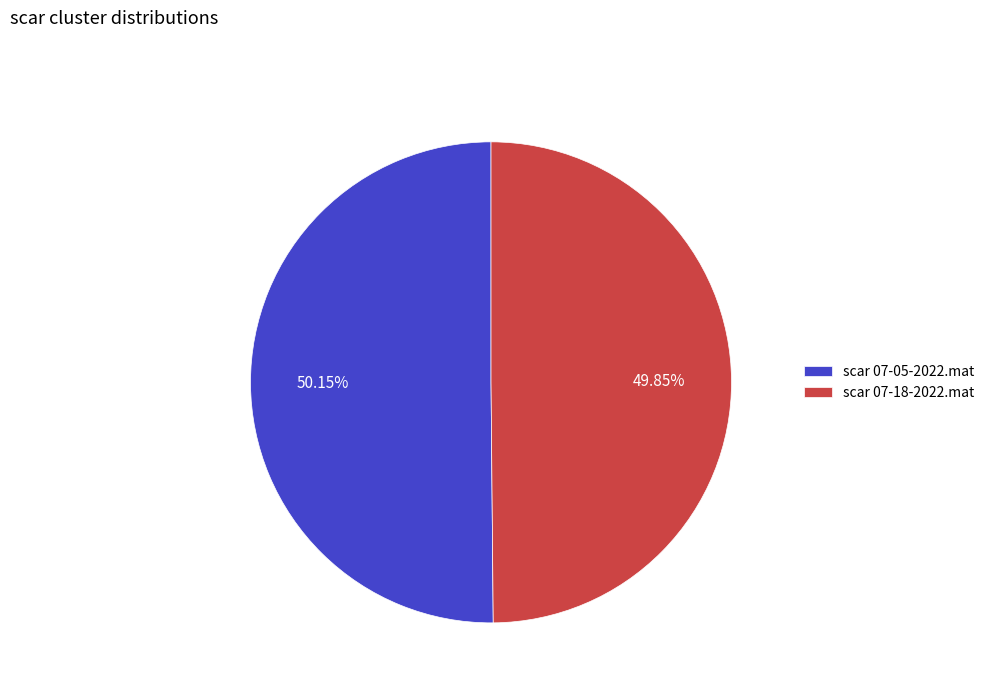

To the nearest percent, what percentage of the pie is scar 07-05-2022.mat?

50%